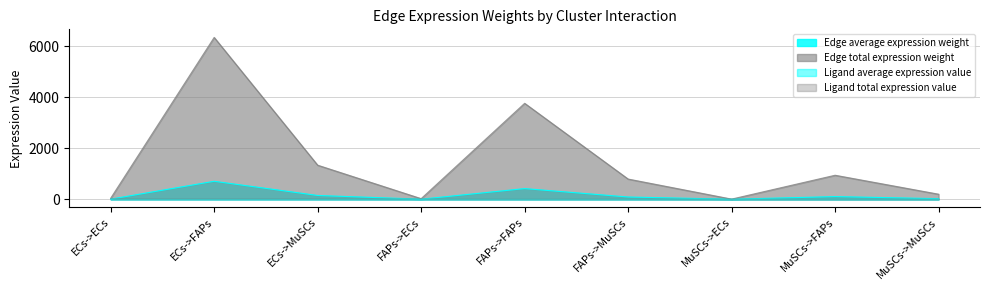

What is the average value of the Ligand total expression value series?

11.0